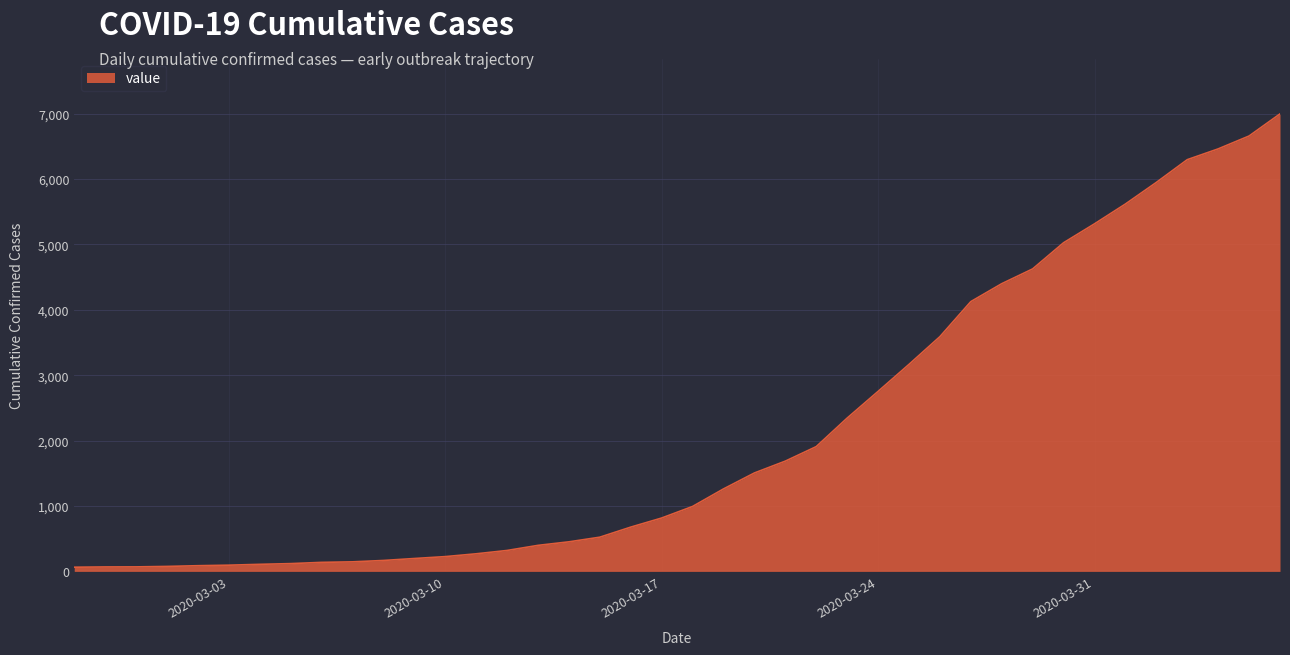

What is the difference between the second highest and minimum values?

6593